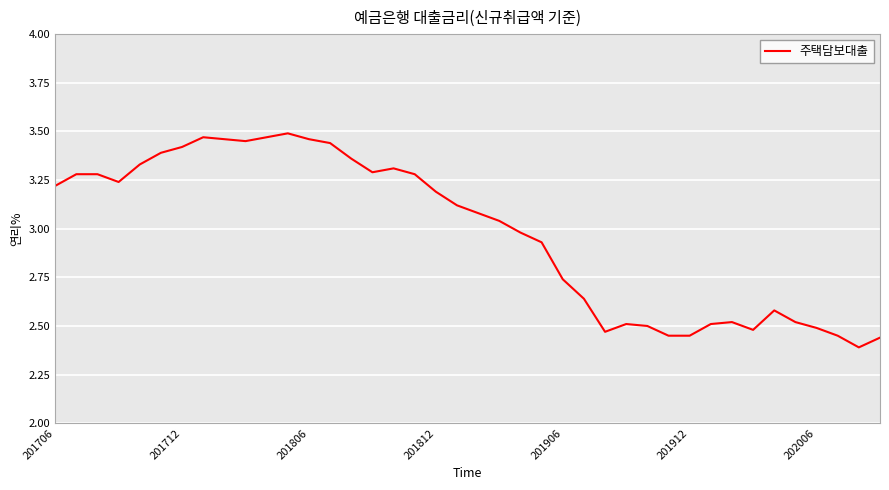

What is the smallest value displayed?

2.4